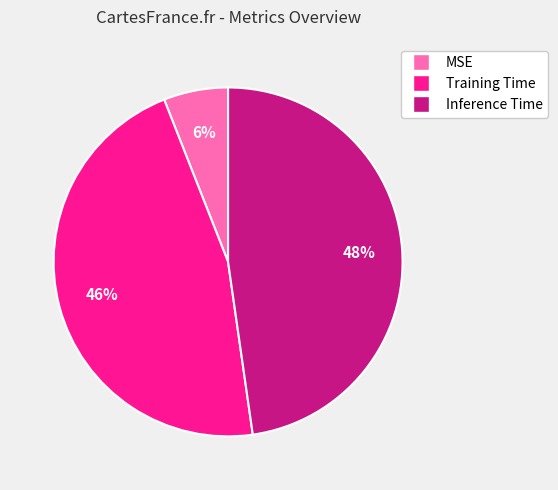

Which slice is the largest?

Inference Time